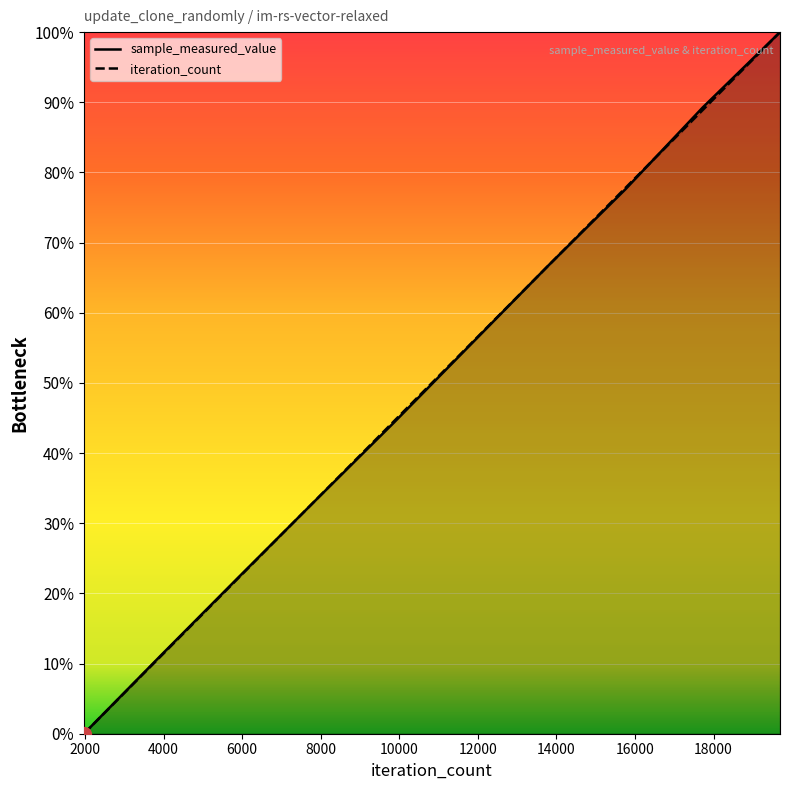

How many positive values does the sample_measured_value series have?

9